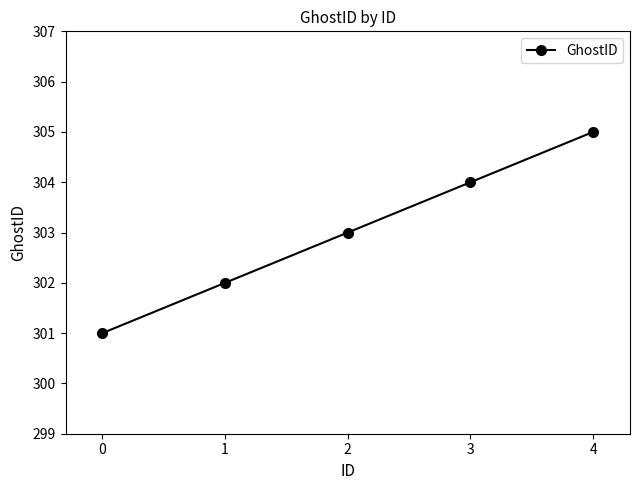

Rank the categories by value from highest to lowest.

4, 3, 2, 1, 0